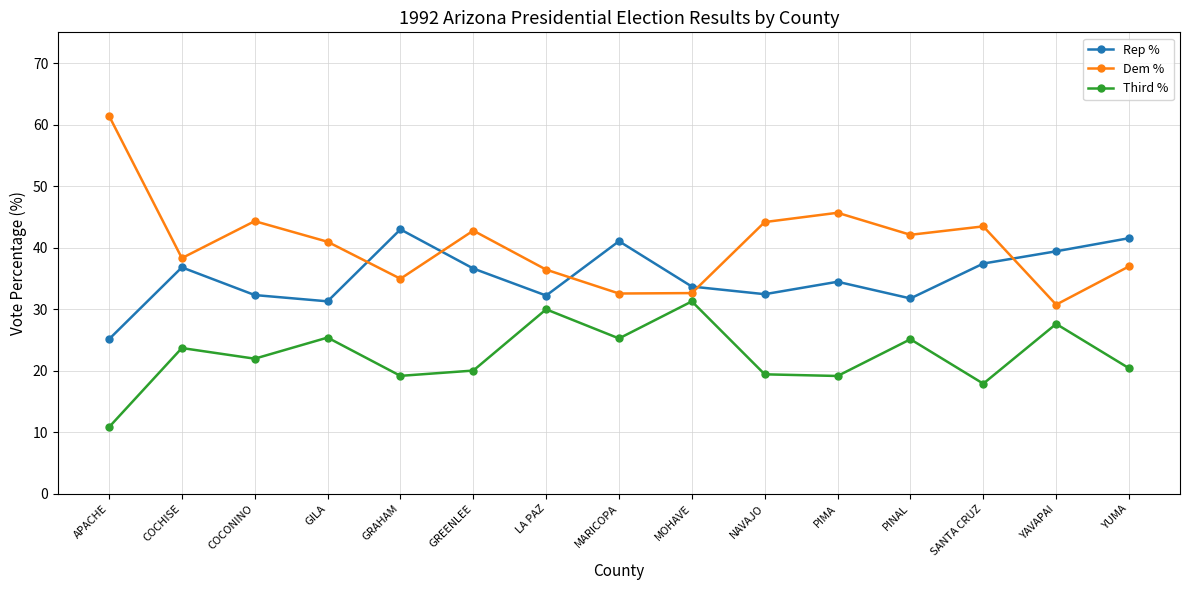

True or false: Third % and Rep % intersect in this chart.

False